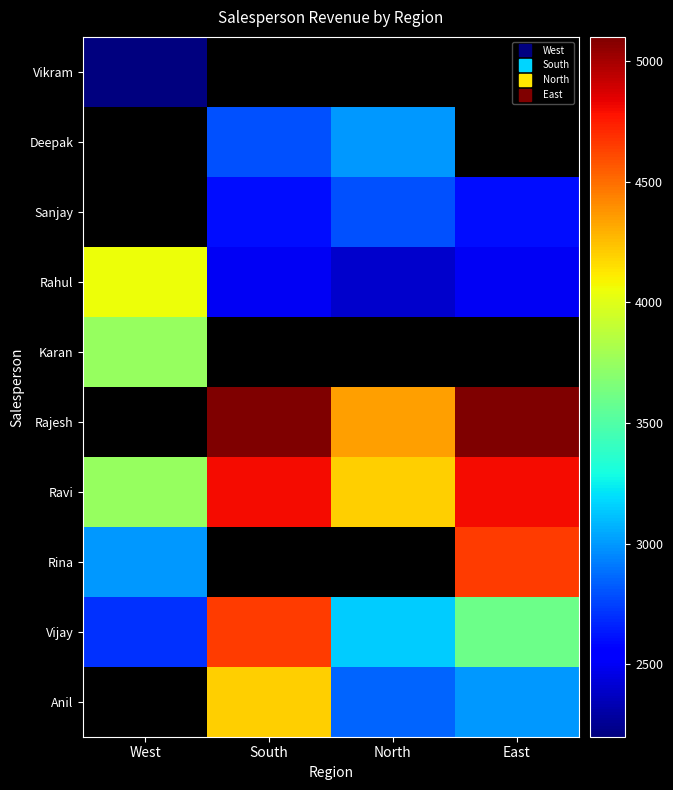

Which series has the largest total across all categories?

Ravi